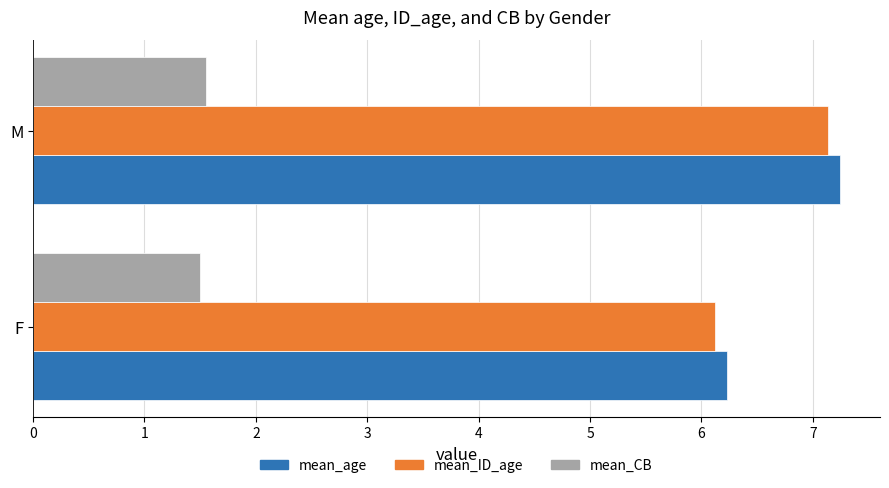

Count the number of categories in the chart.

2